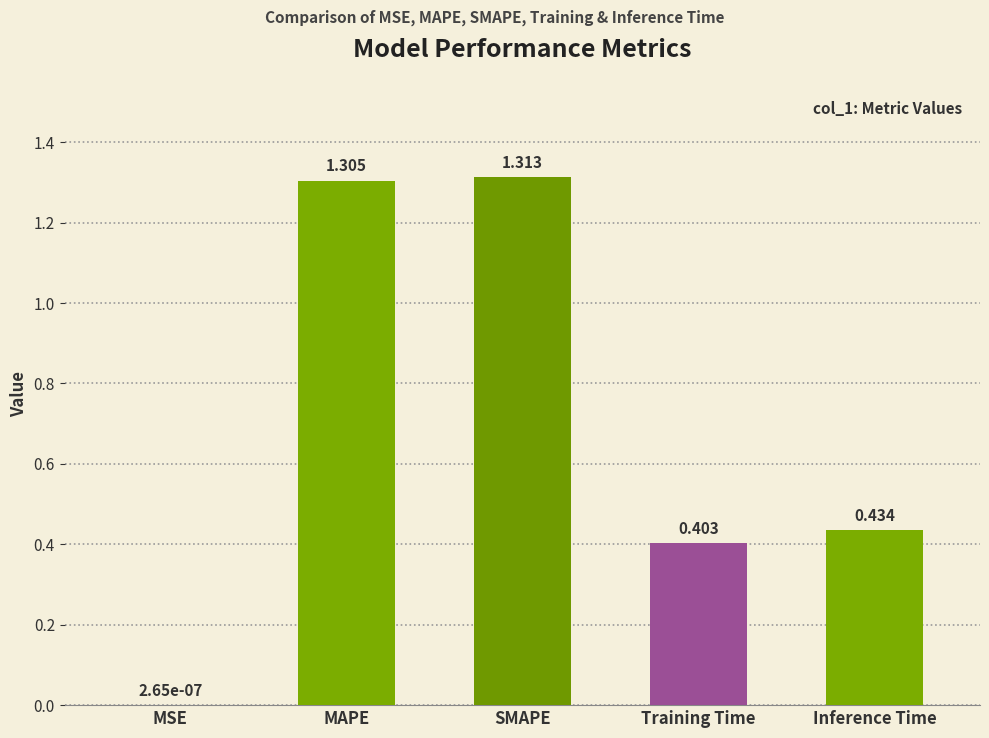

At which label is the value closest to 0?

MSE